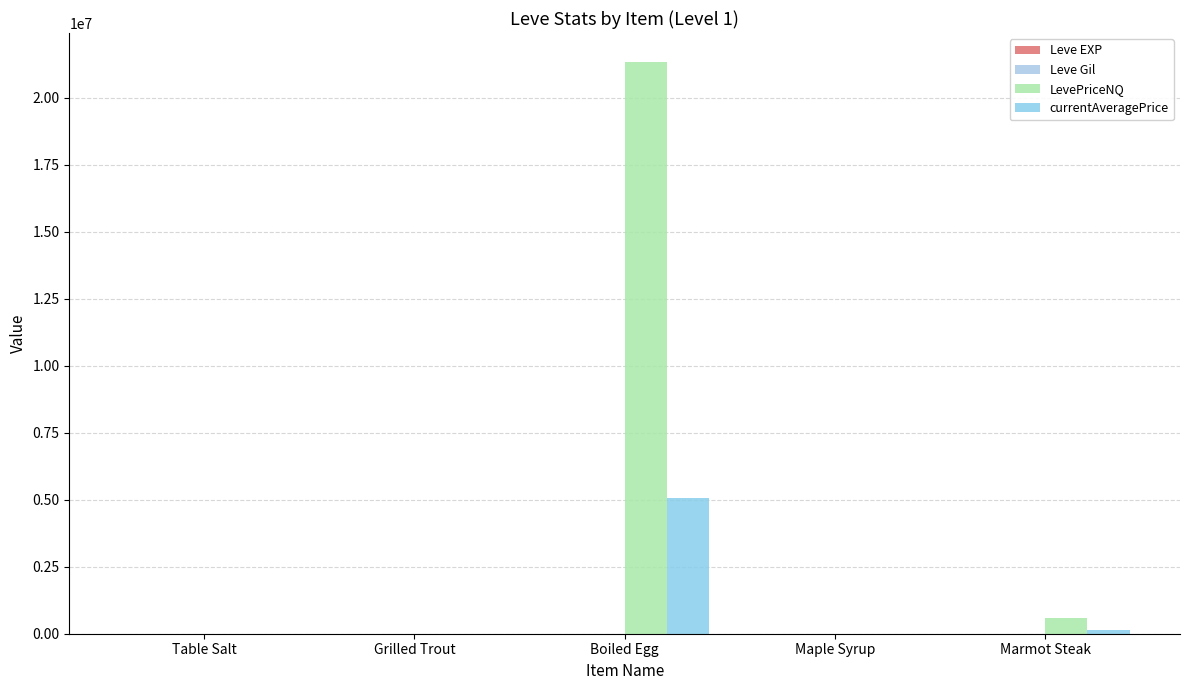

Is it true that currentAveragePrice equals 1765.5 at Maple Syrup?

True